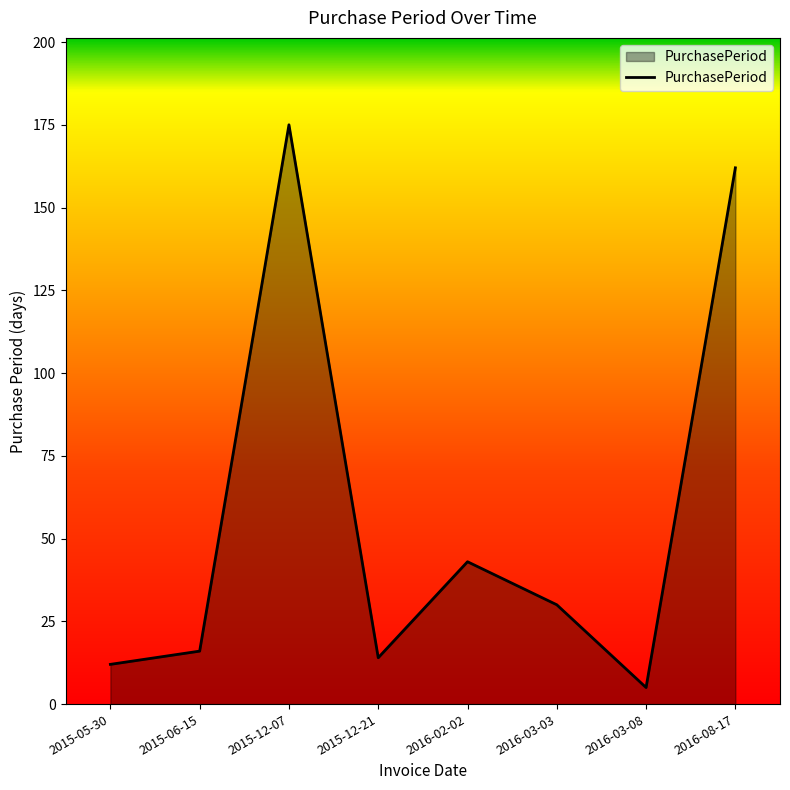

Reading right to left, list all the values displayed in this chart.

2016-08-17=162	2016-03-08=5	2016-03-03=30	2016-02-02=43	2015-12-21=14	2015-12-07=175	2015-06-15=16	2015-05-30=12